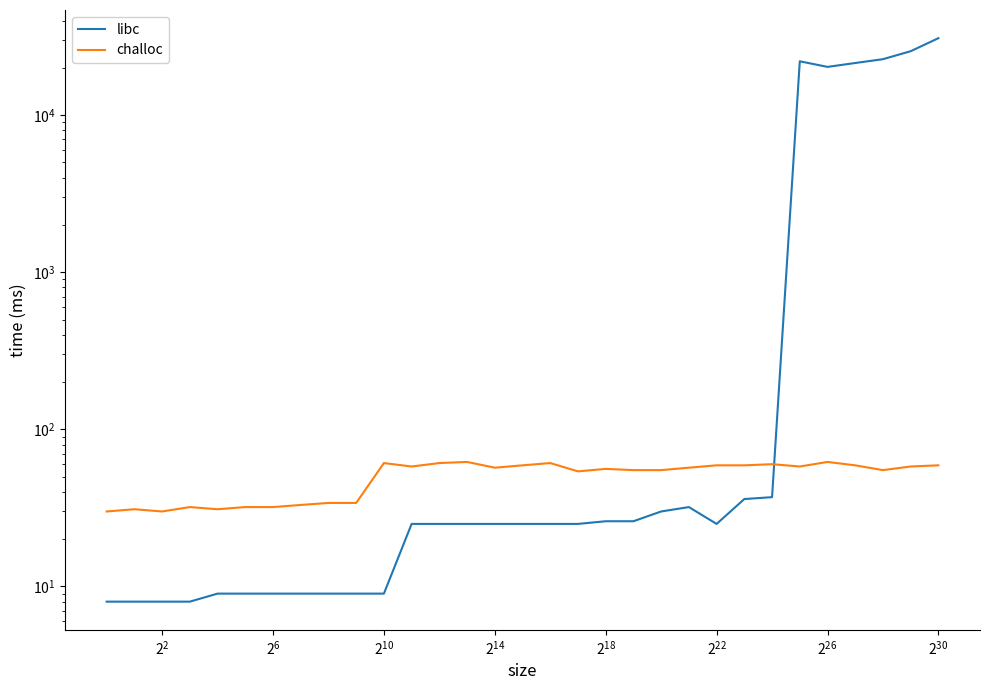

Count the number of categories in the chart.

31